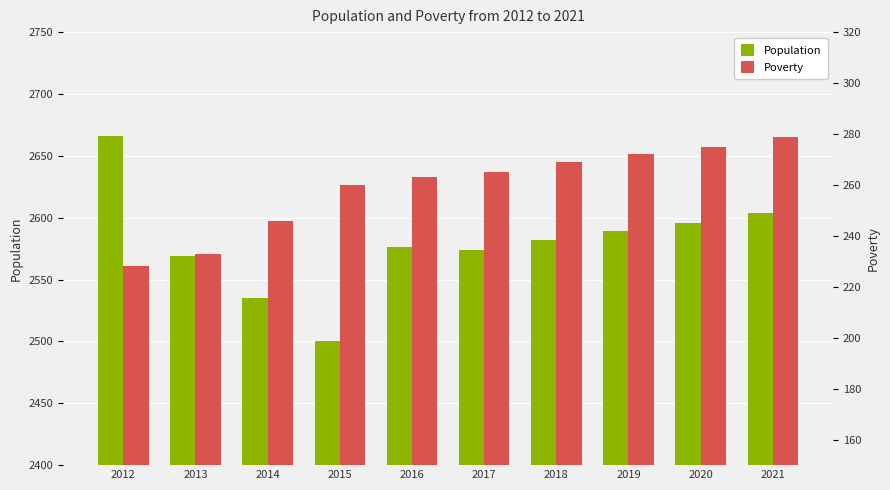

How many series are shown in this chart?

2